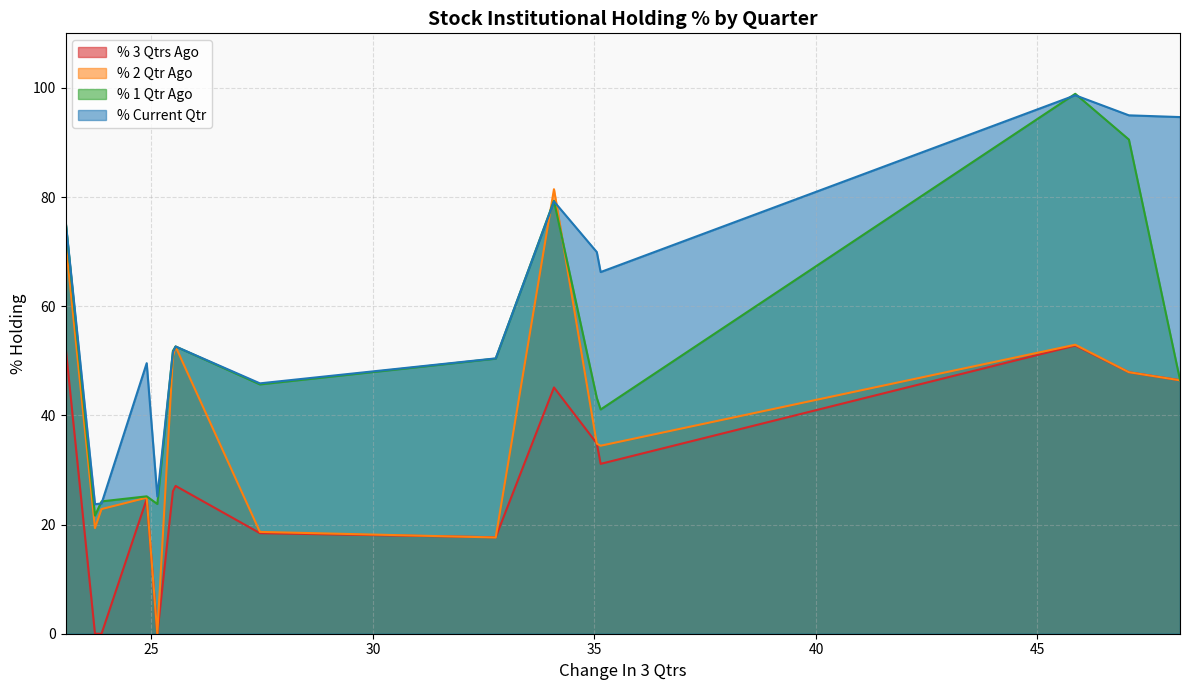

Count the number of data series in this chart.

4